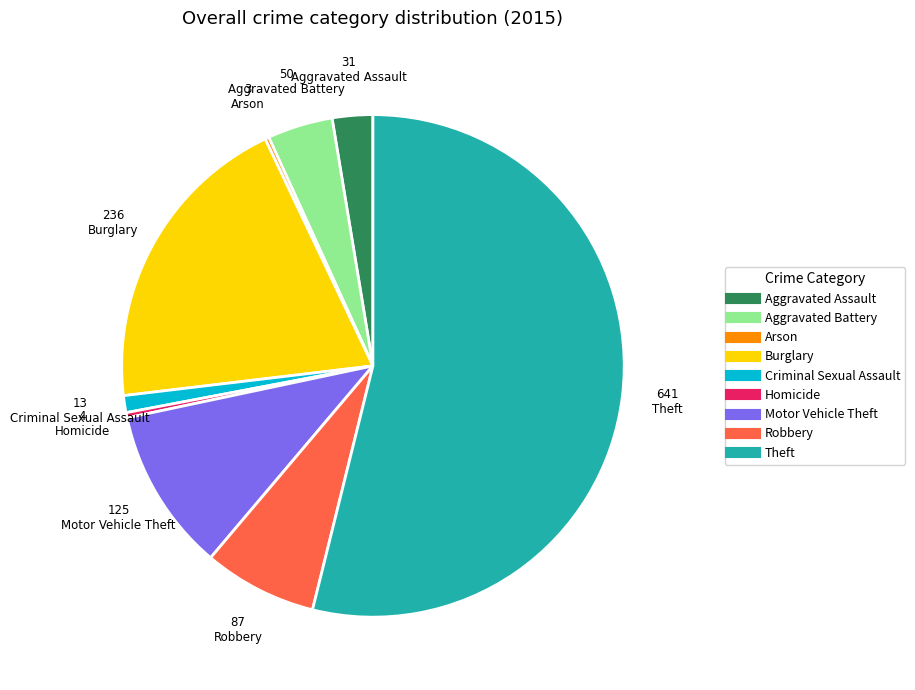

The Burglary slice represents 9% of the pie. True or false?

False